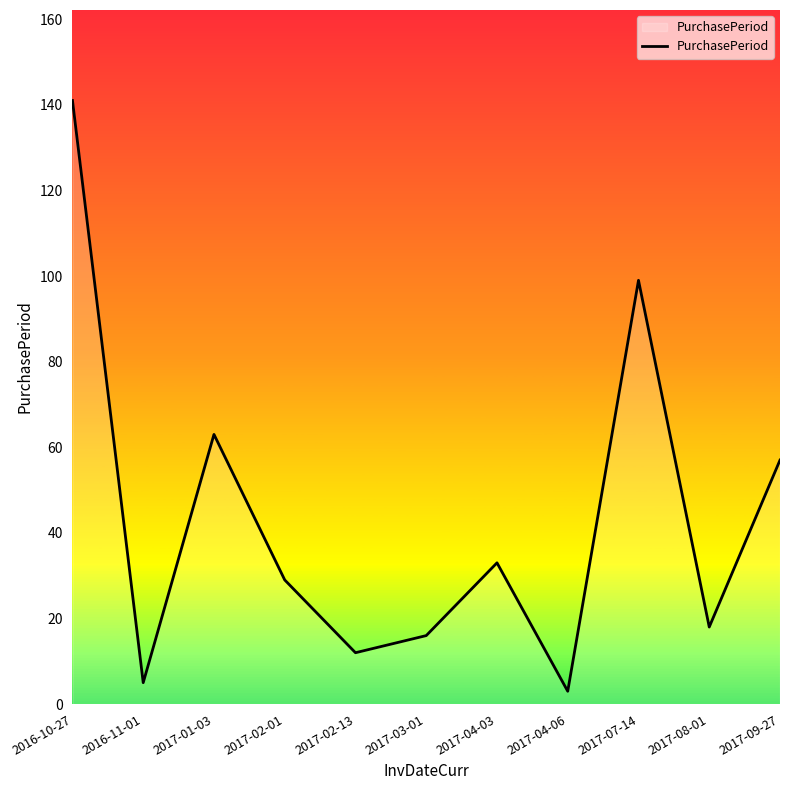

Approximately how many times larger is the value at 2016-11-01 compared to 2017-01-03?

0.1